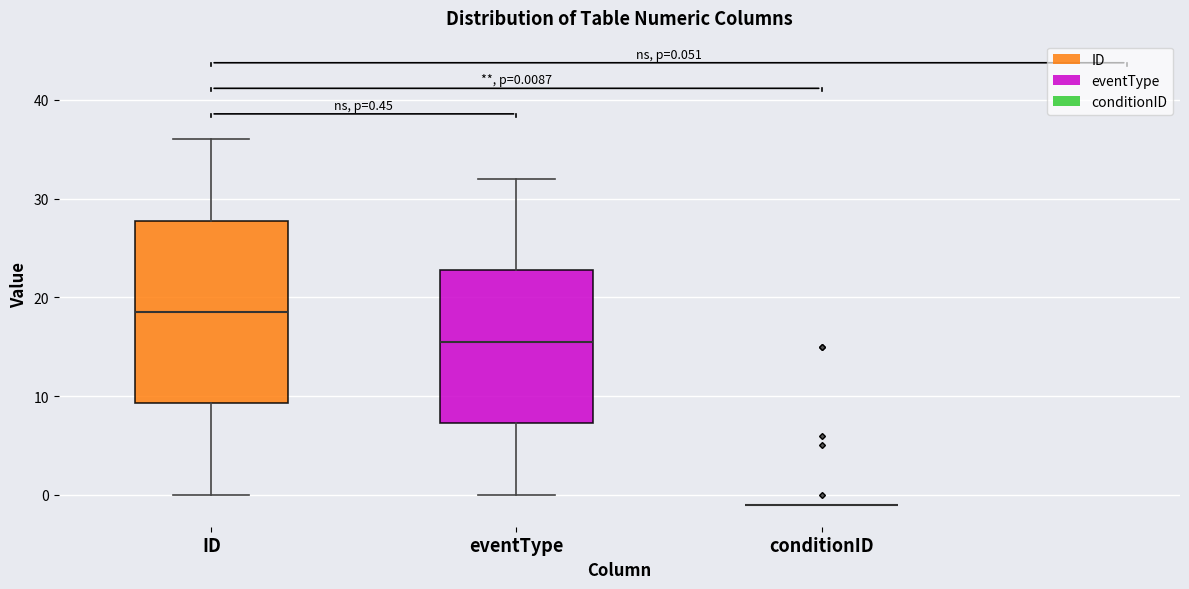

Comparing the boxes themselves (not the whiskers), which one is the tallest?

ID